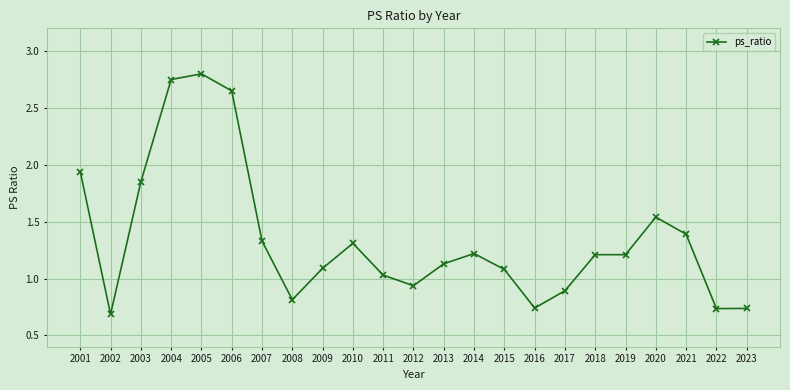

What is the sum of all values?

31.1